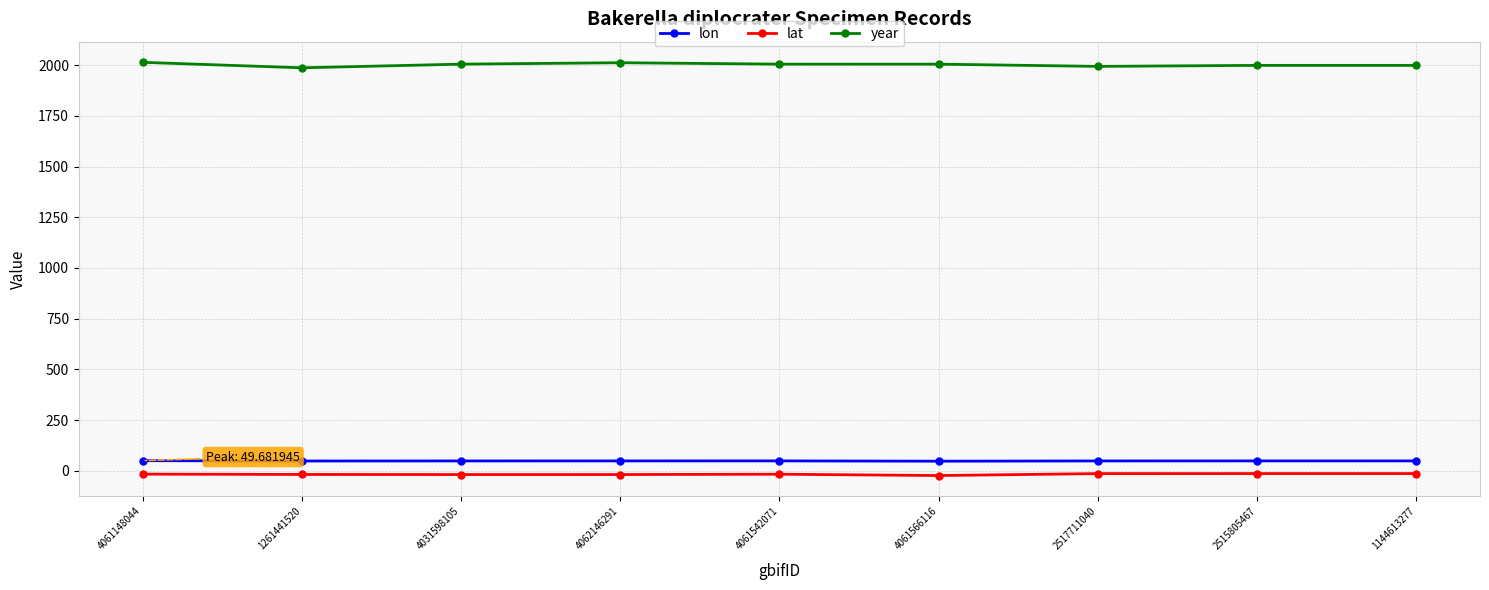

True or false: year and lon intersect in this chart.

False